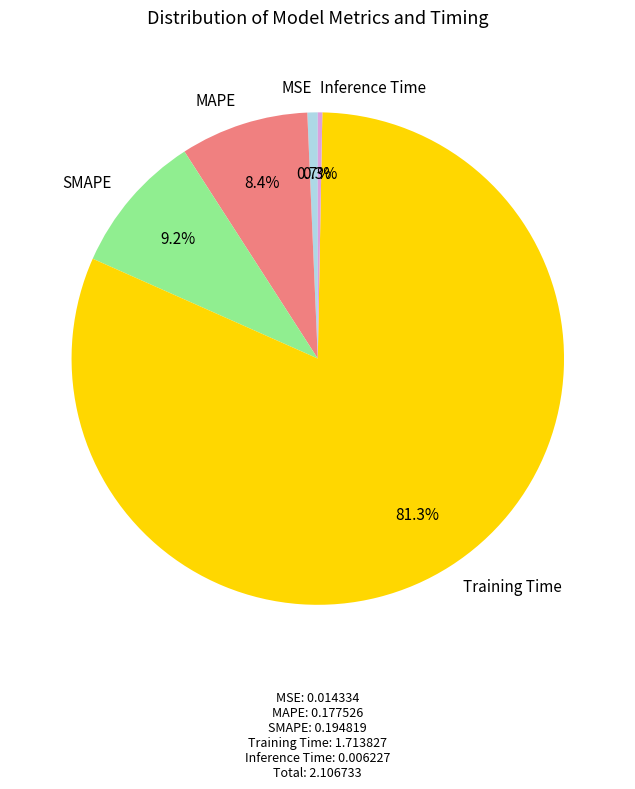

Is Training Time the majority of the pie?

Yes